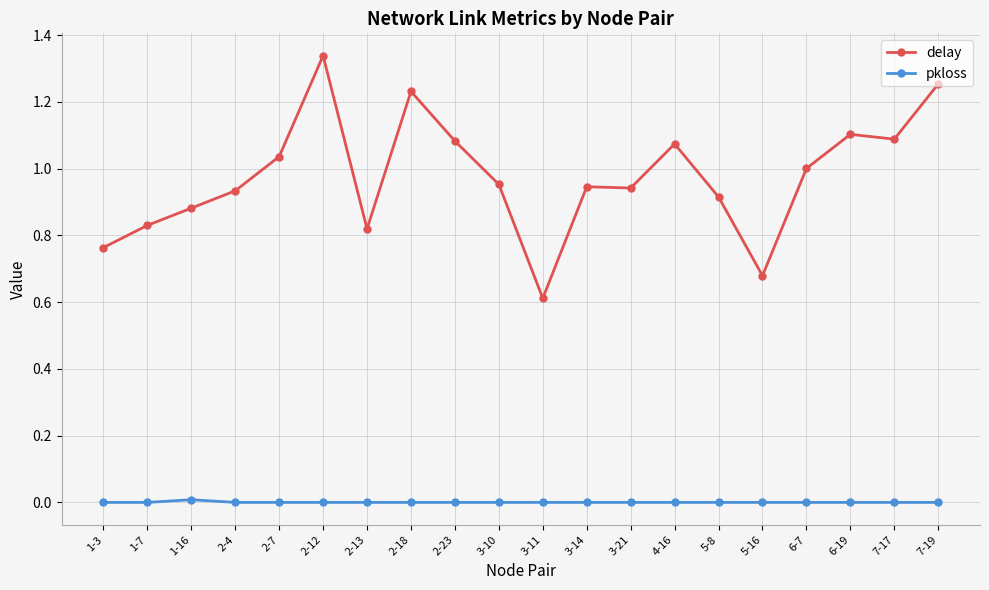

Which series has the widest spread of values?

delay